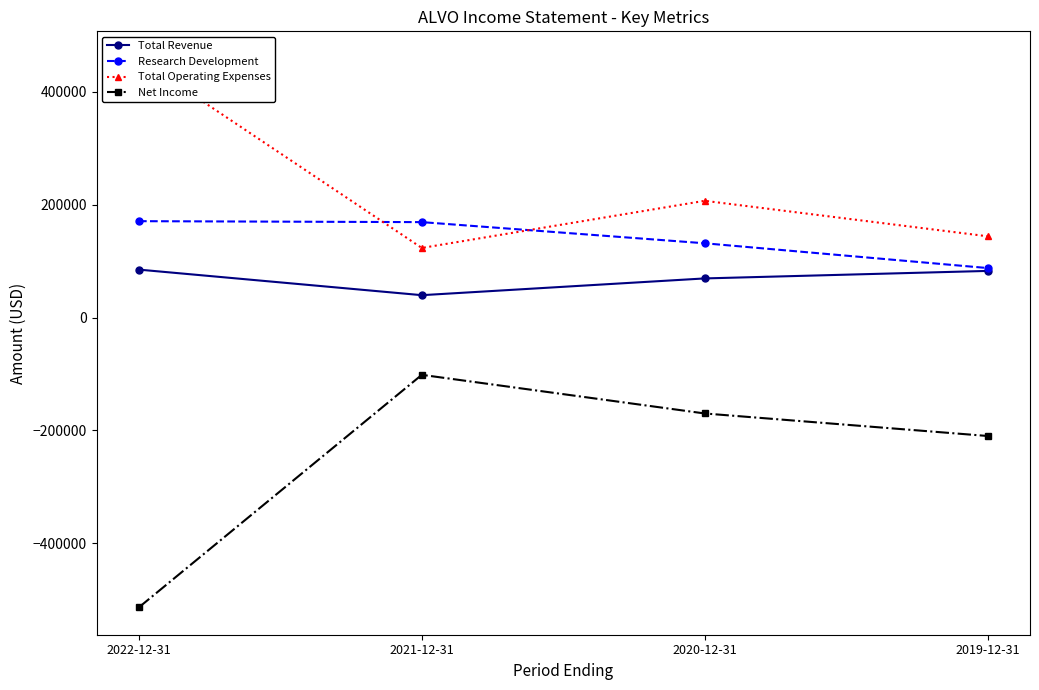

What is the difference between the maximum and minimum values in the Total Revenue series?

45300